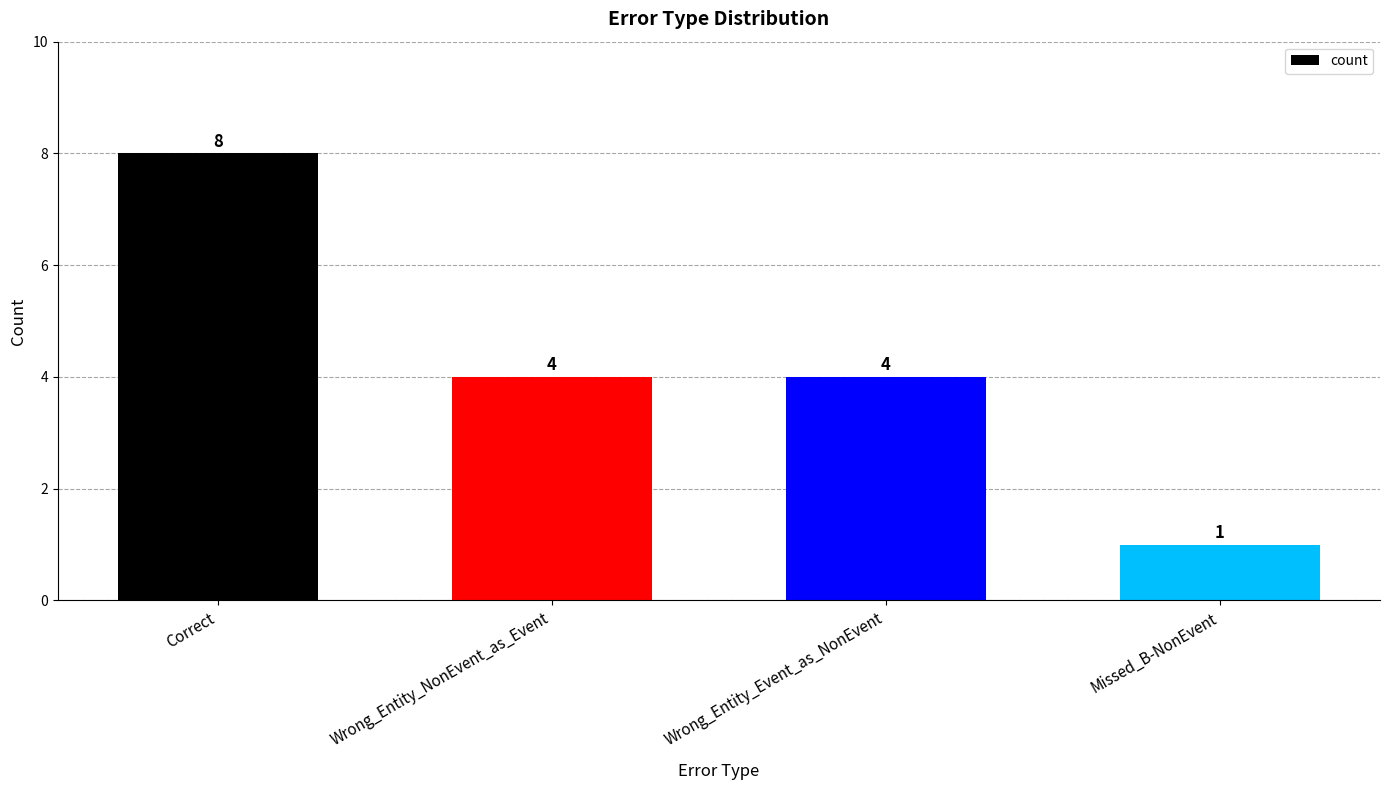

Count the values in the range 4 to 8.

3